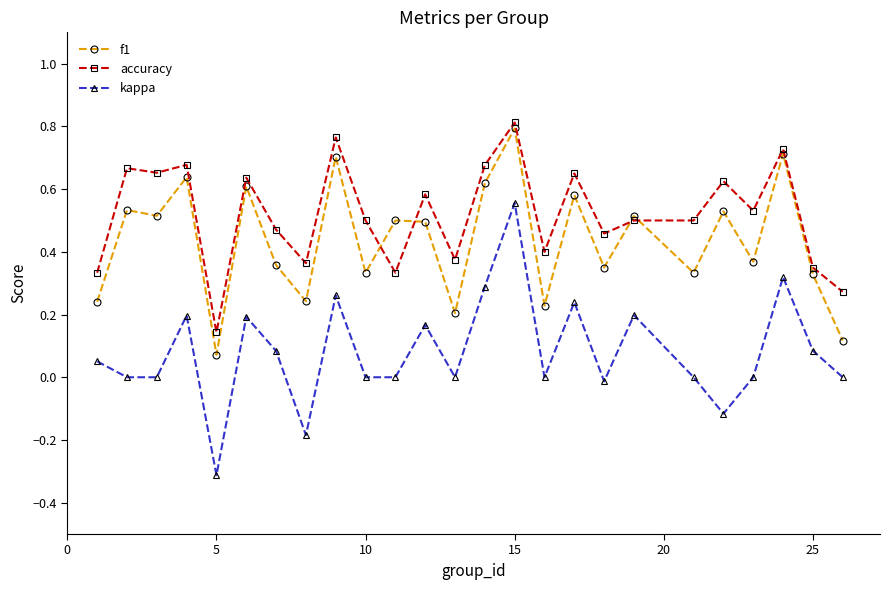

Which series has the largest total across all categories?

accuracy